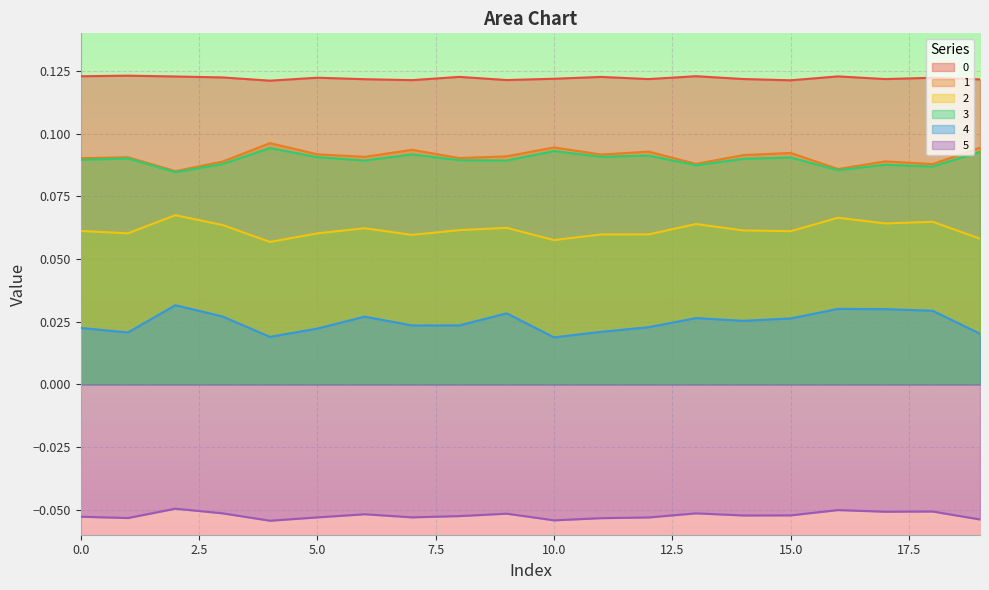

What is the maximum value shown in the chart?

0.1